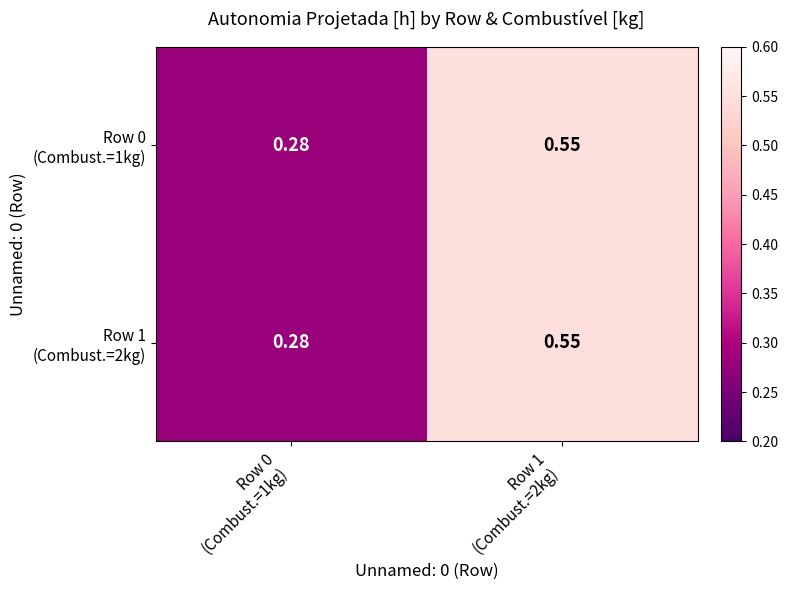

How many data points does each series have?

2